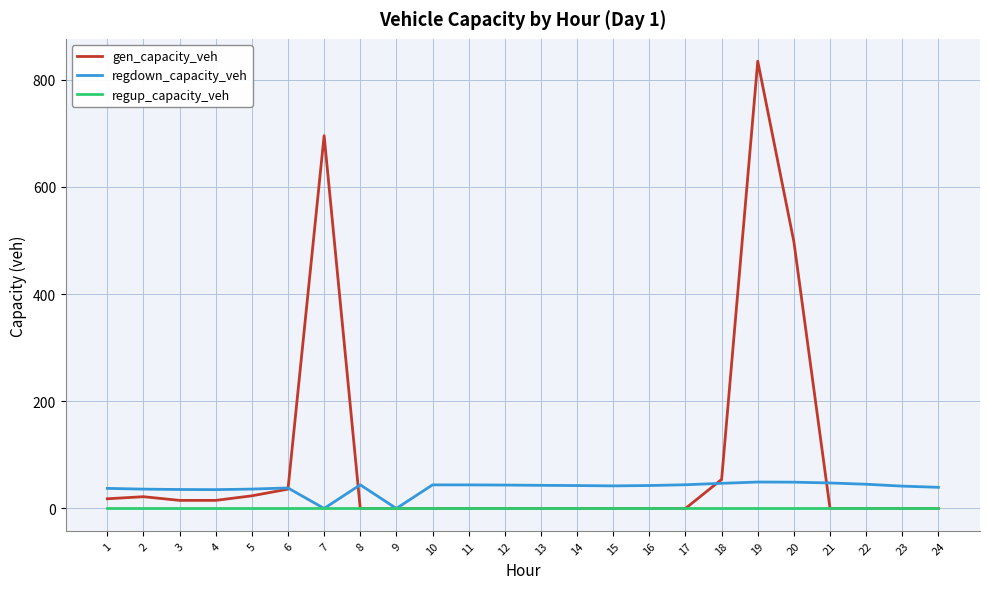

Which series changed the most between 4 and 20?

gen_capacity_veh